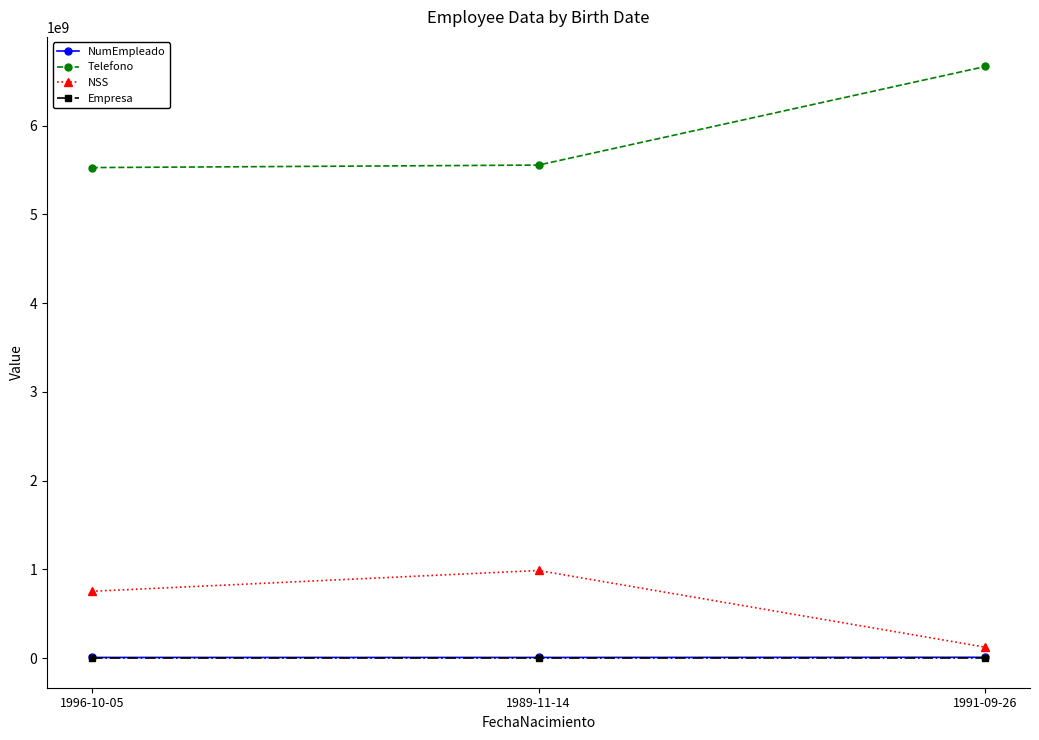

Where is Telefono nearest to the value 6097046858?

1989-11-14